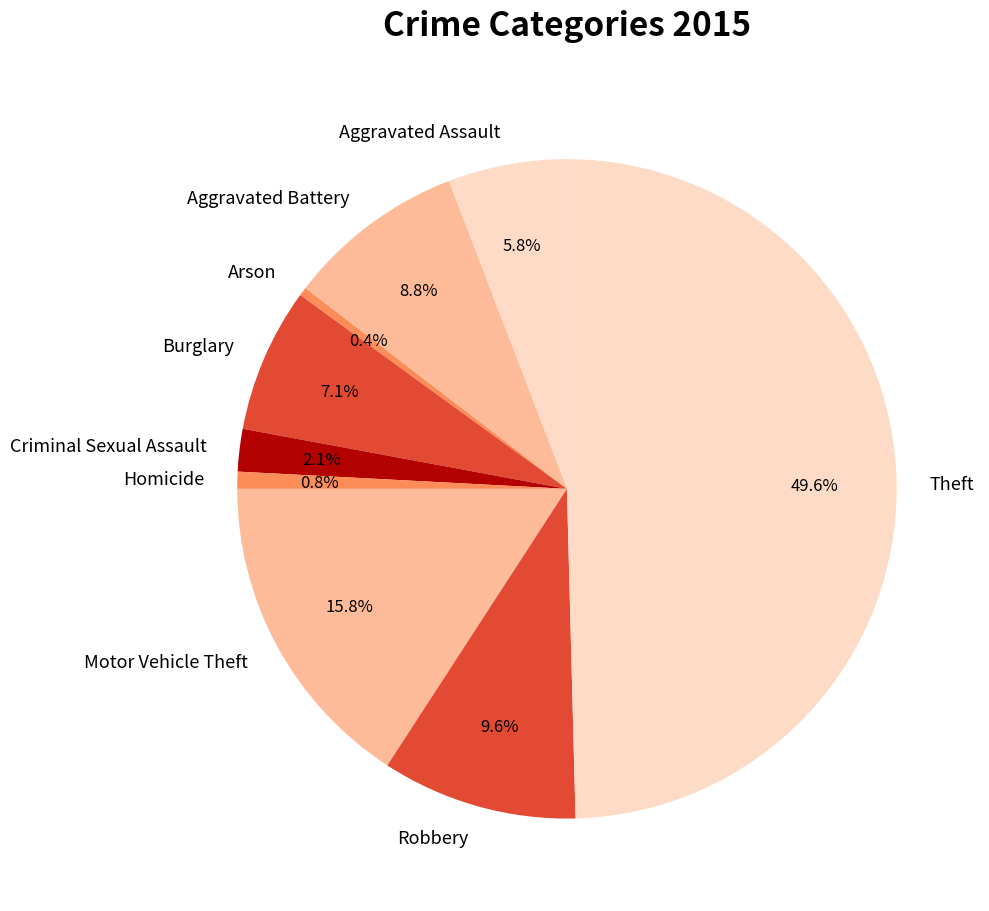

Does Burglary account for over 50% of the chart?

No